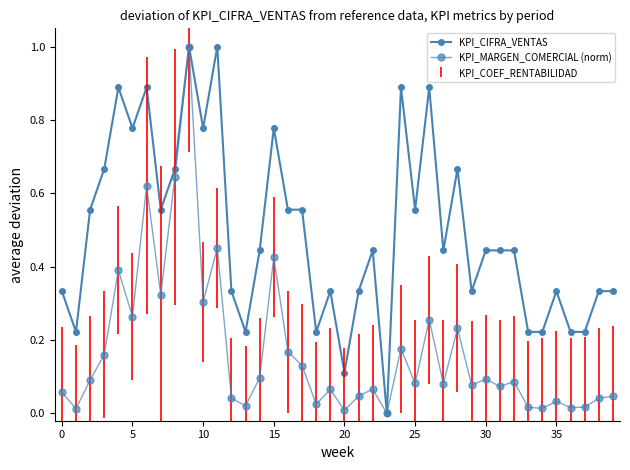

How many data points does each series have?

40